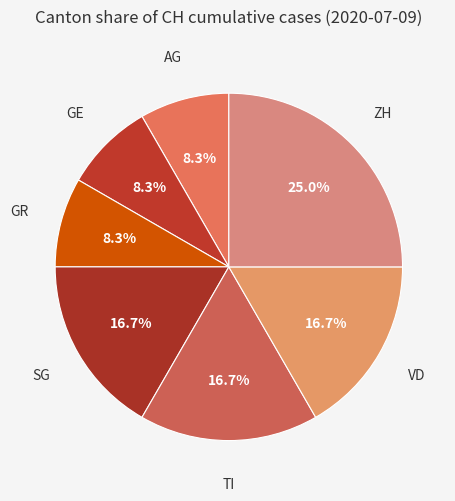

To the nearest percent, what is the difference between the largest and smallest slice percentages?

17%